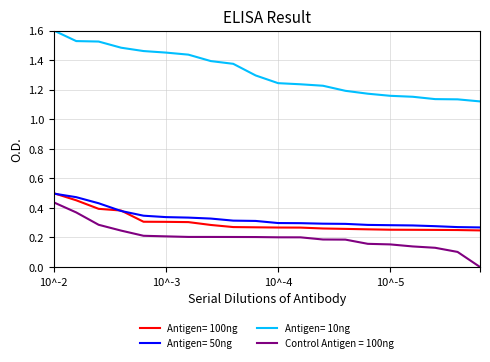

What is the greatest value displayed?

1.6